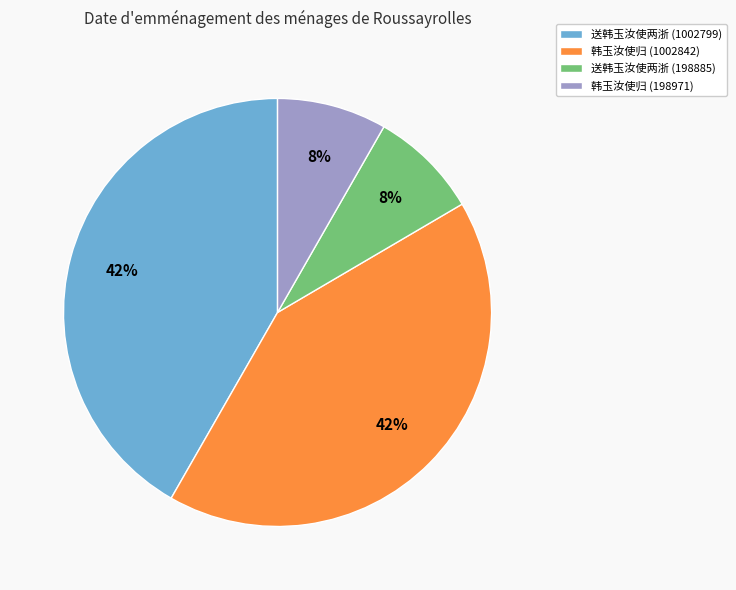

Between 韩玉汝使归 (1002842) and 送韩玉汝使两浙 (198885), which is larger?

韩玉汝使归 (1002842)